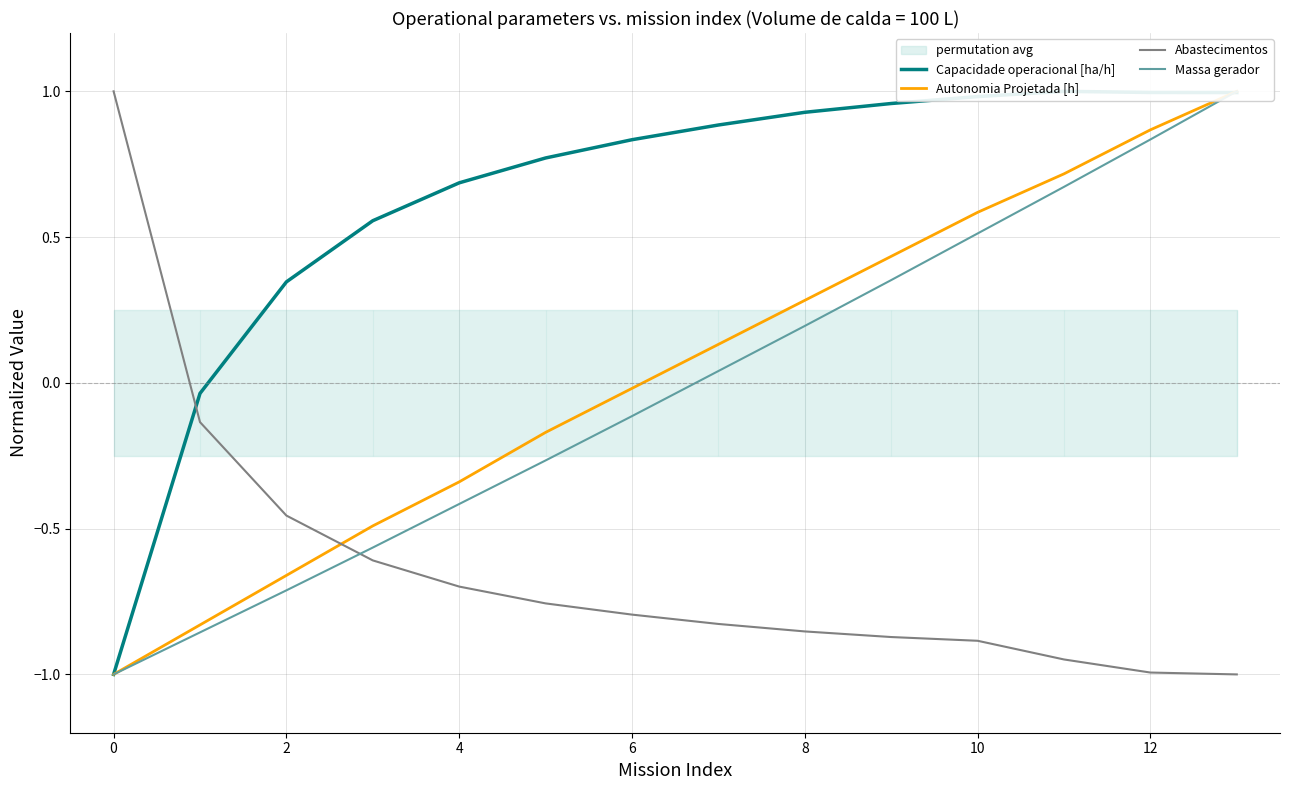

The value of Abastecimentos at 4 is -0.7. True or false?

True